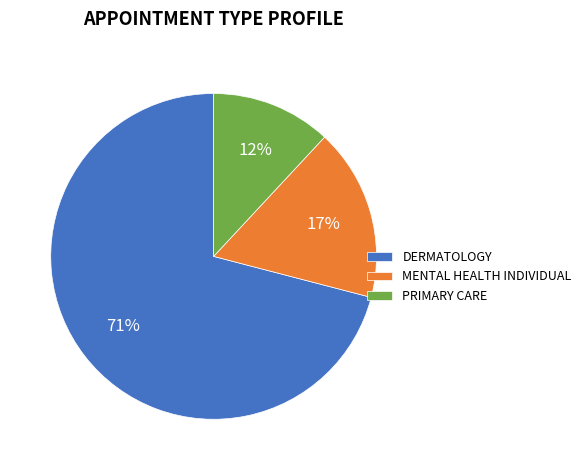

Rank the categories by value from highest to lowest.

DERMATOLOGY, MENTAL HEALTH INDIVIDUAL, PRIMARY CARE